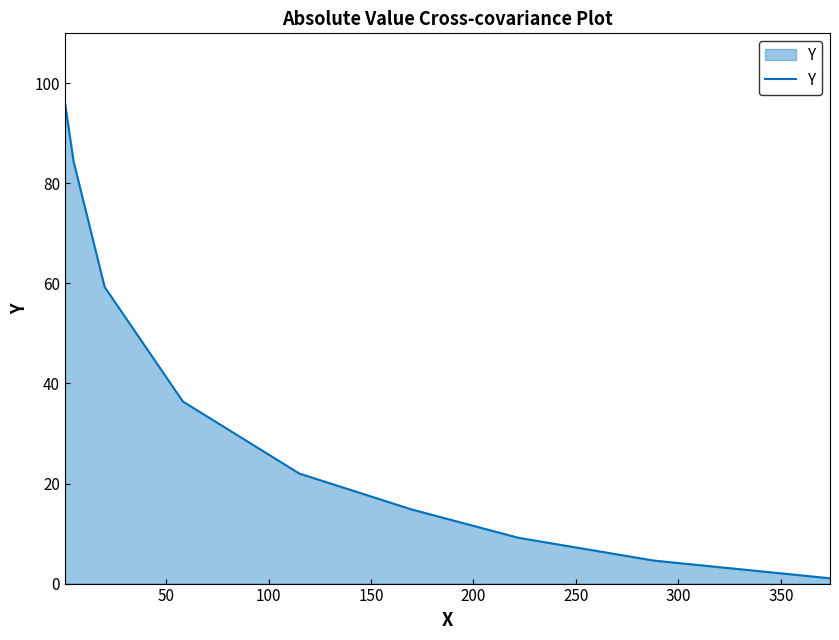

What is the greatest value displayed?

96.2